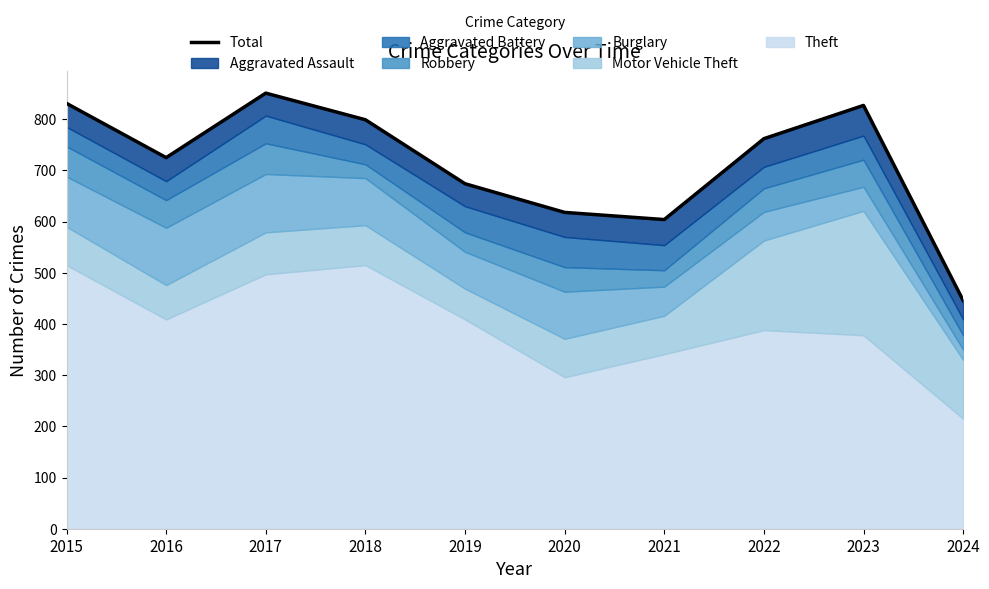

What is the greatest value displayed?

851